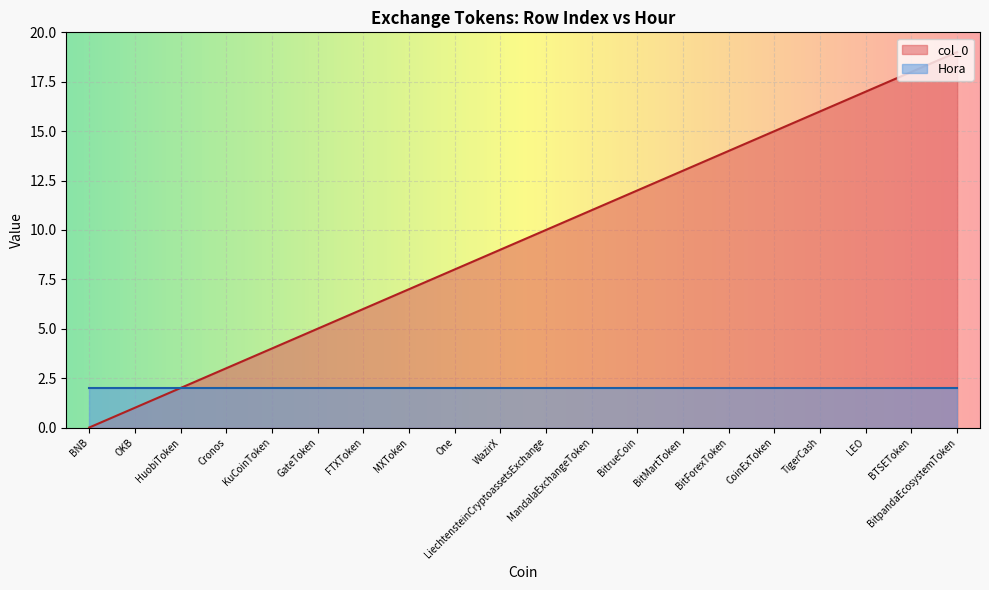

How many values are above zero?

19